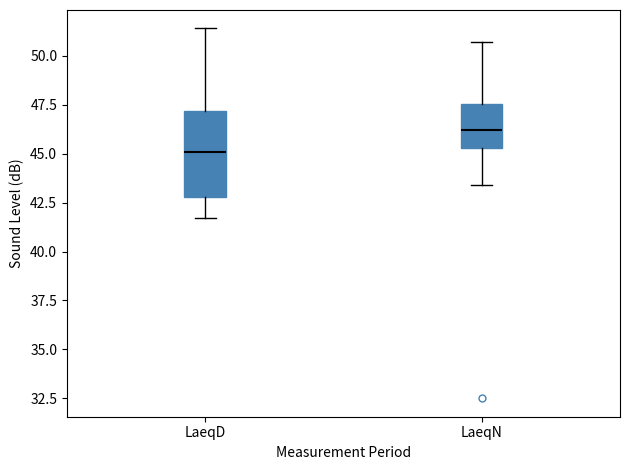

Which box has the lowest median line?

LaeqD